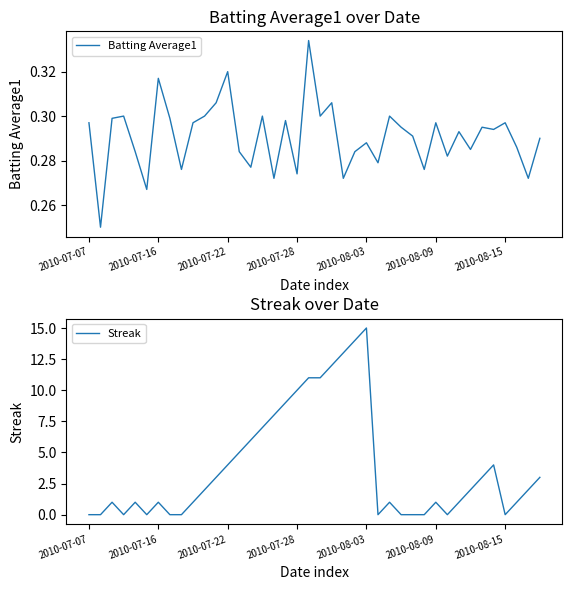

At which label does Batting Average1 reach its peak?

19